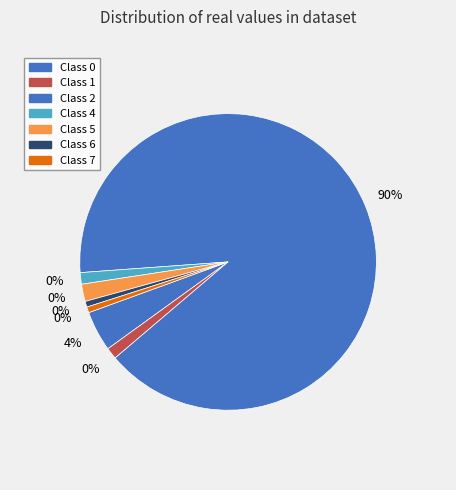

Is 4 the majority of the pie?

No